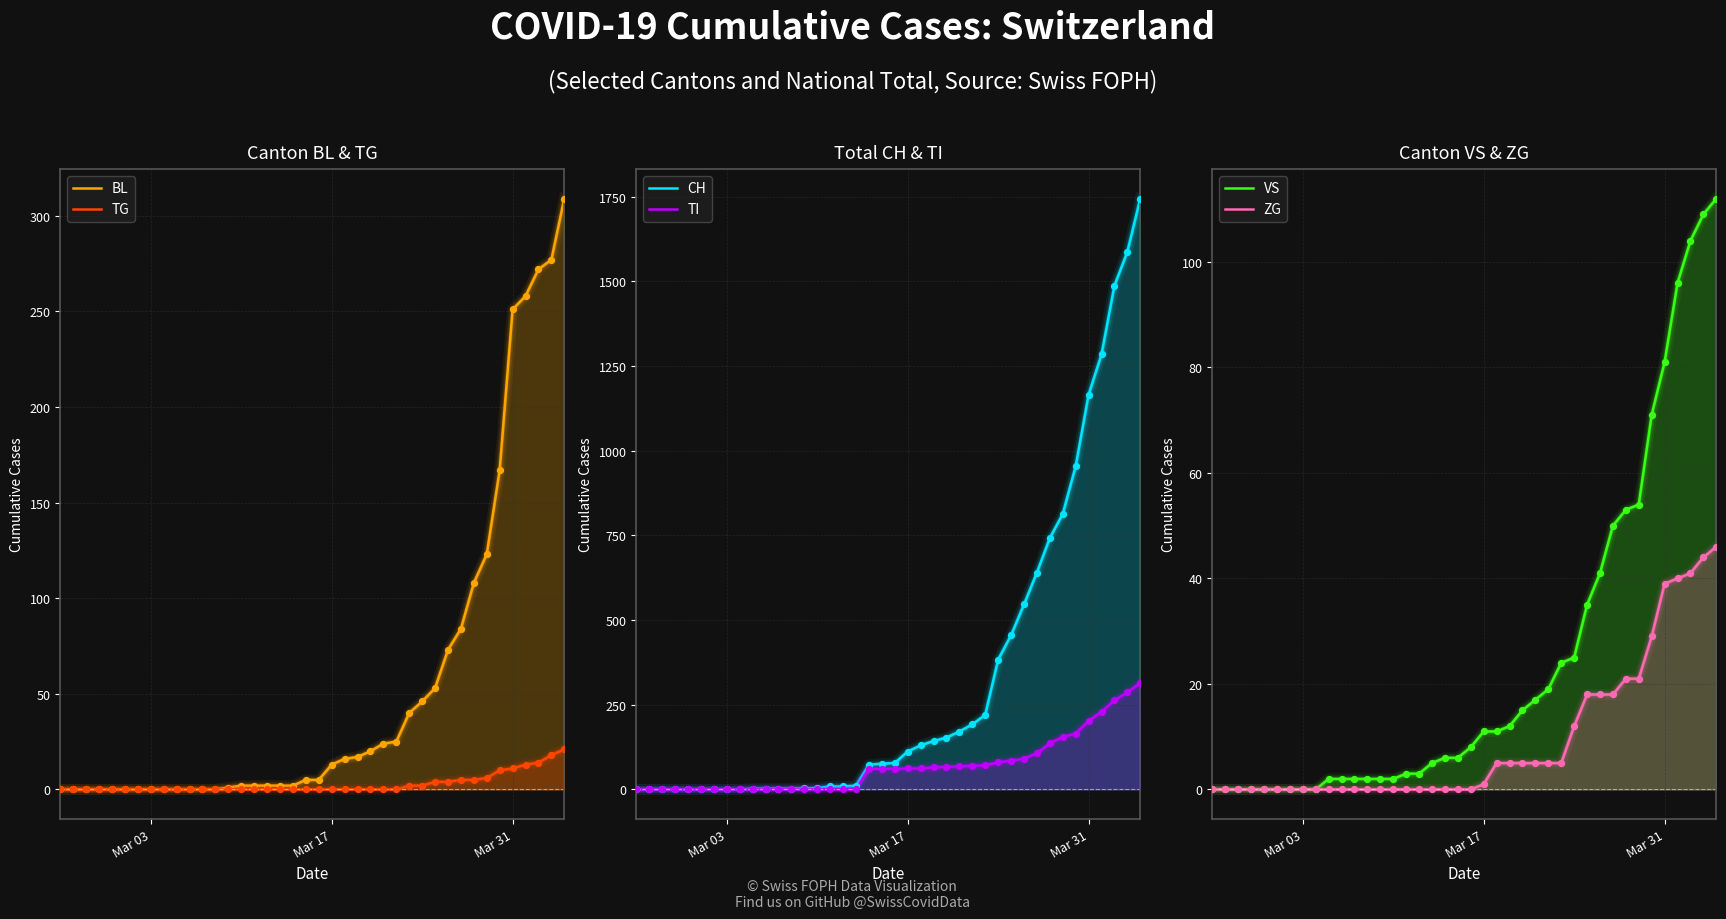

Which series has the largest total across all categories?

CH